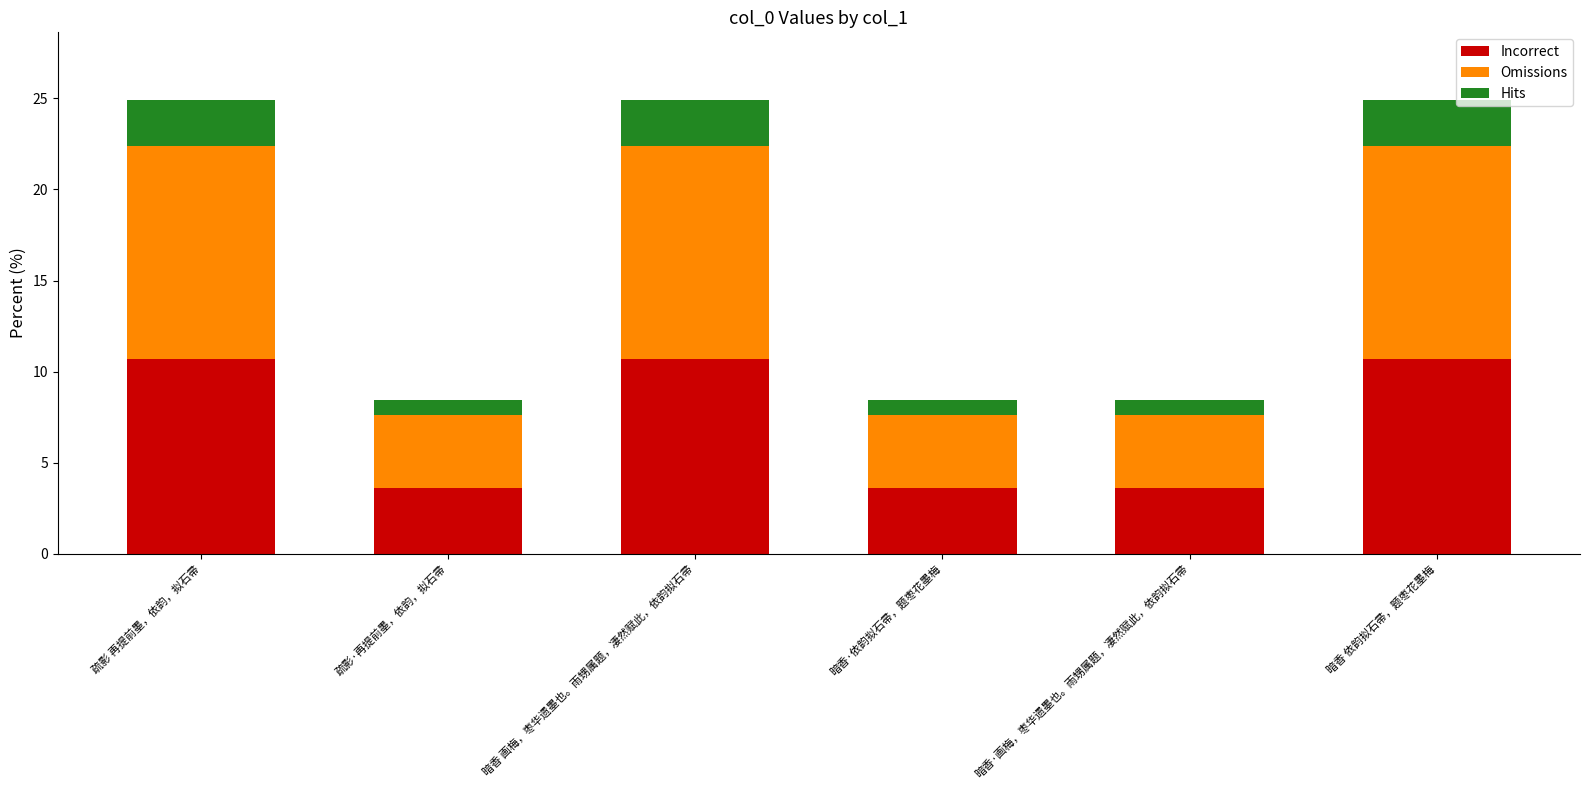

What is the total value across all series at 暗香·依韵拟石帚，题枣花墨梅?

8.4